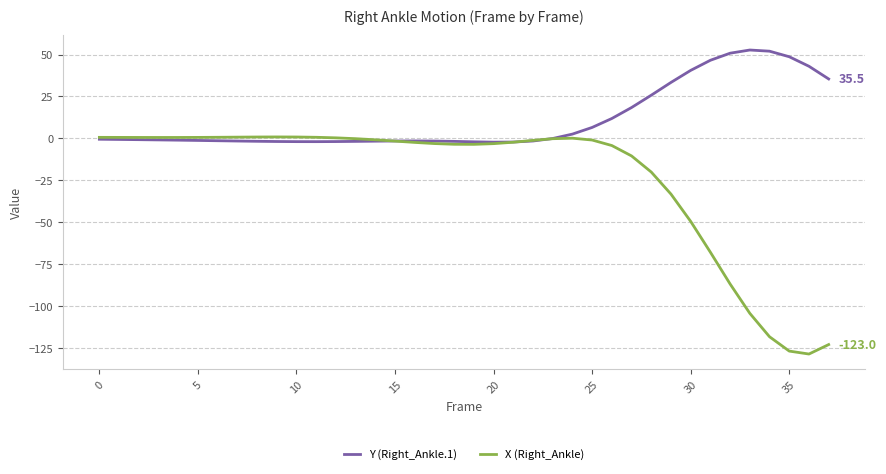

Does the chart have visible grid lines?

Yes